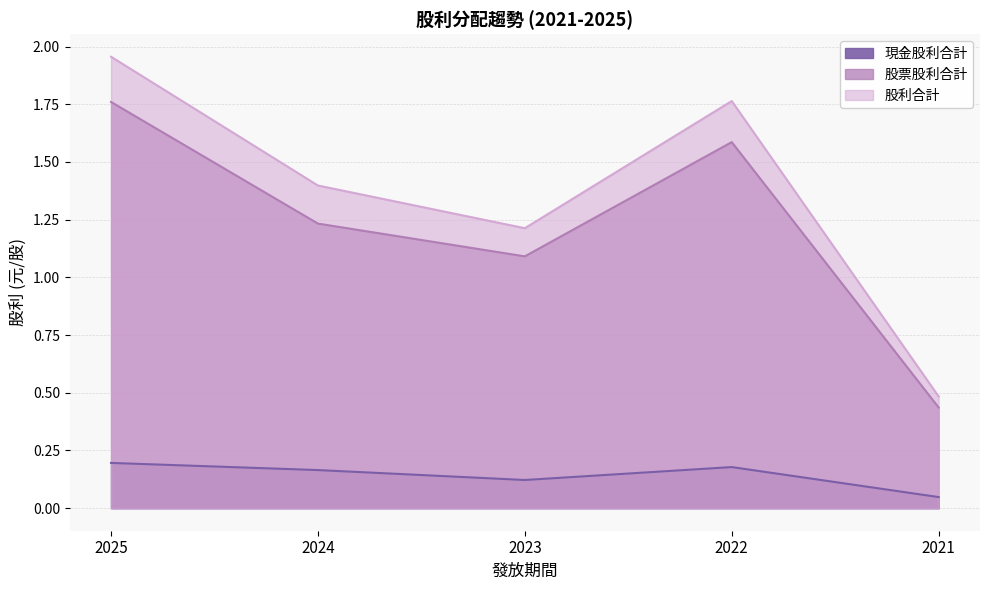

Which series has the largest range (max minus min)?

股利合計